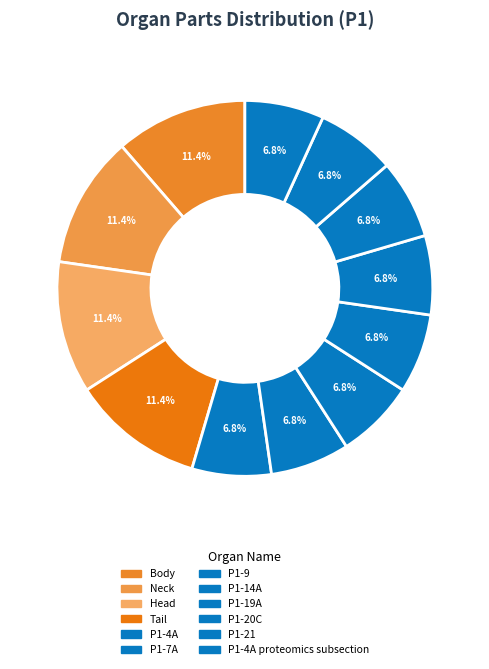

What is the smallest slice in the pie chart?

P1-4A